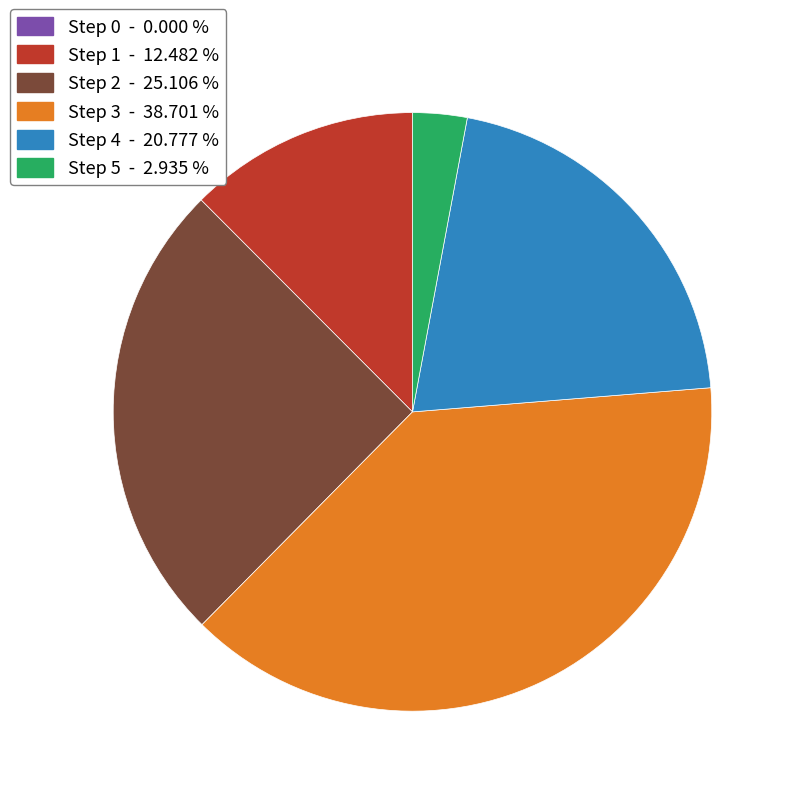

Is there any slice that represents more than half of the pie?

No